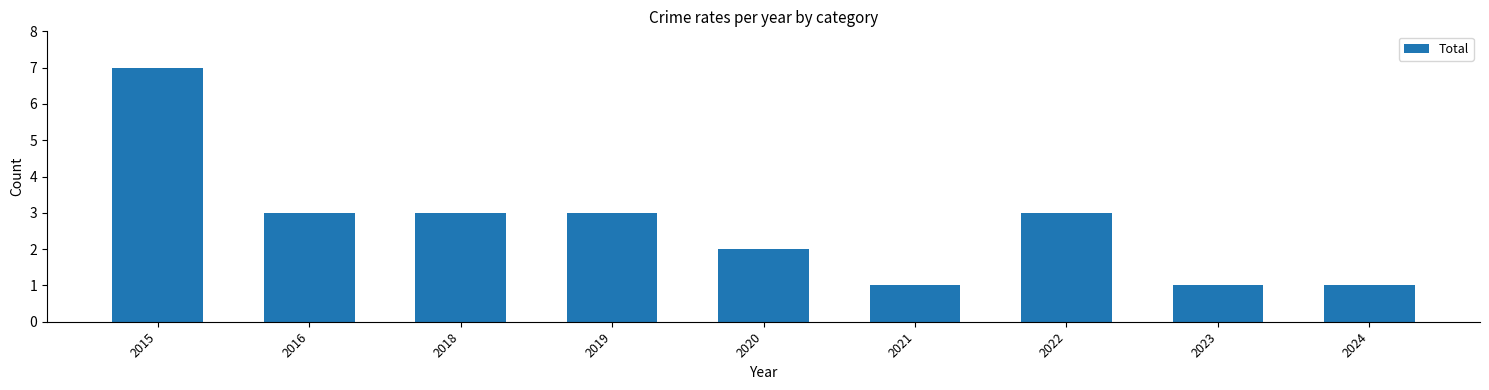

What is the sum of the values at 2020 and 2023?

3